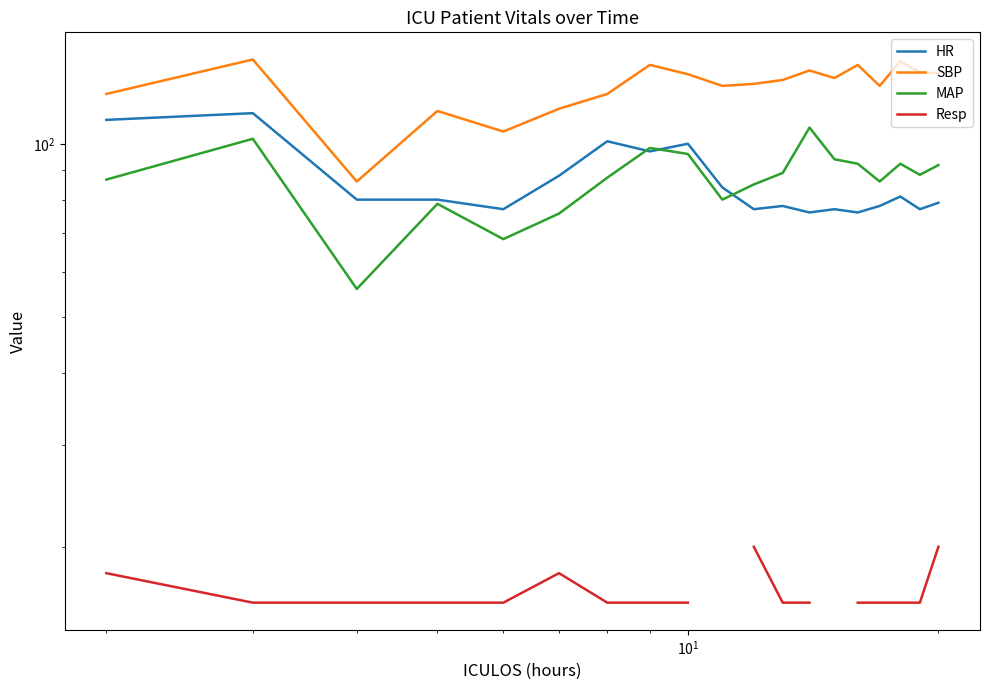

How many positive values does the MAP series have?

19